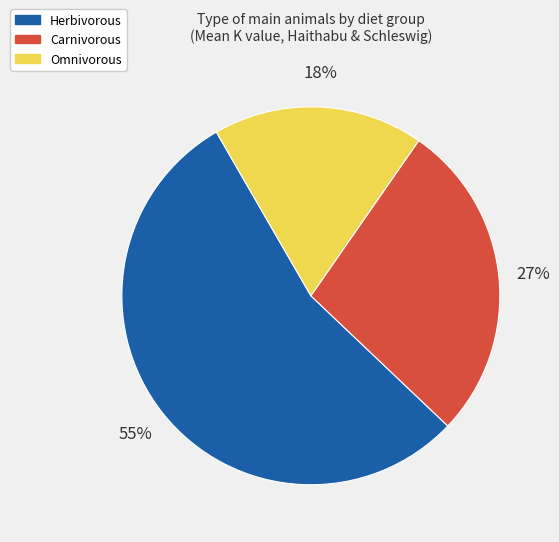

Which category accounts for the majority?

Herbivorous